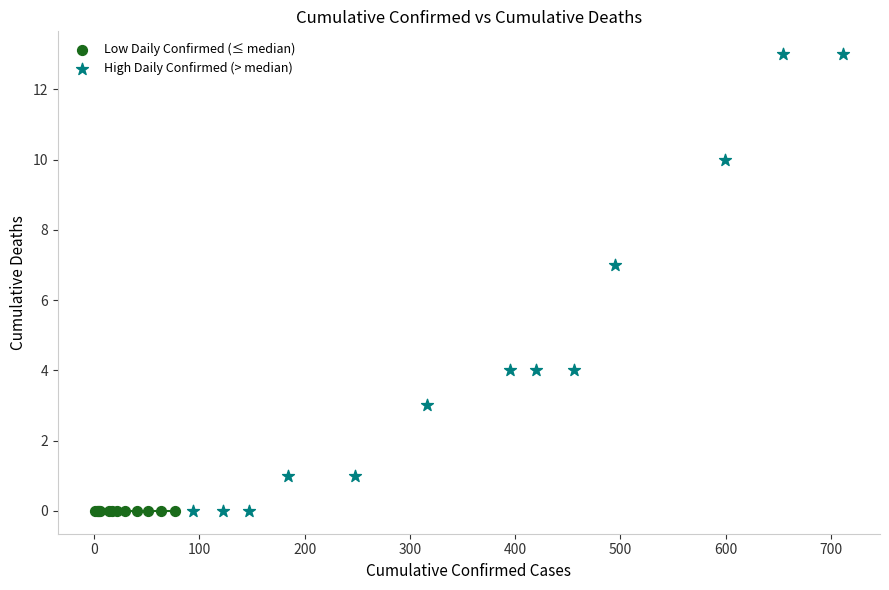

Which series reaches the maximum Y coordinate?

High Daily Confirmed (> median)